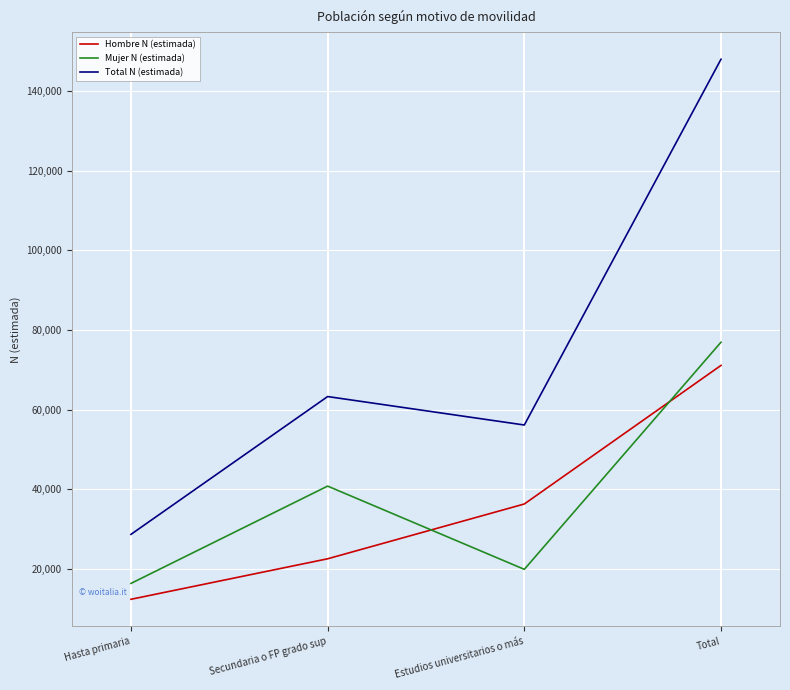

What is the lowest value of the Mujer N (estimada) series?

16317